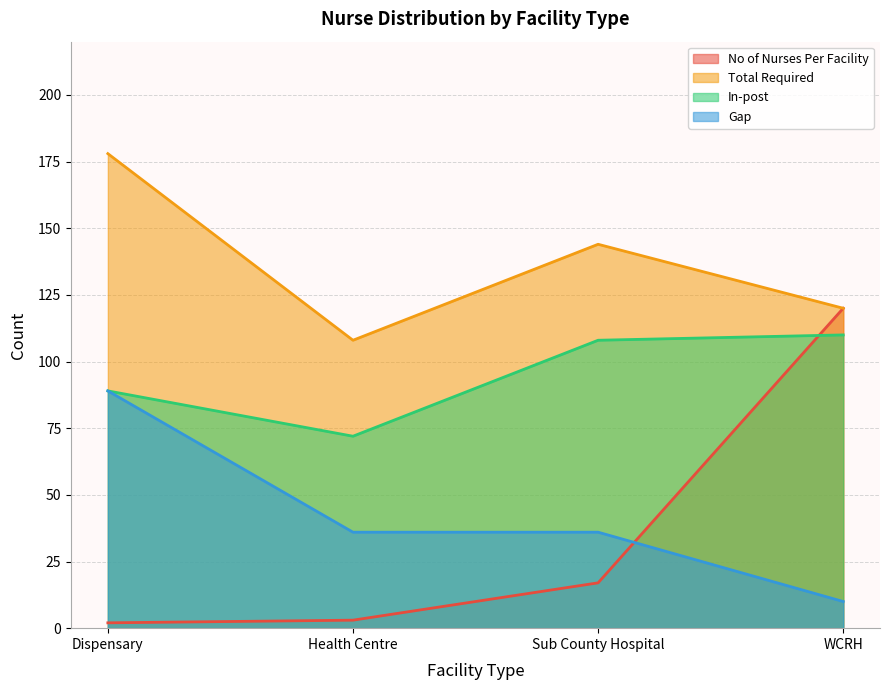

How many data points does each series have?

4